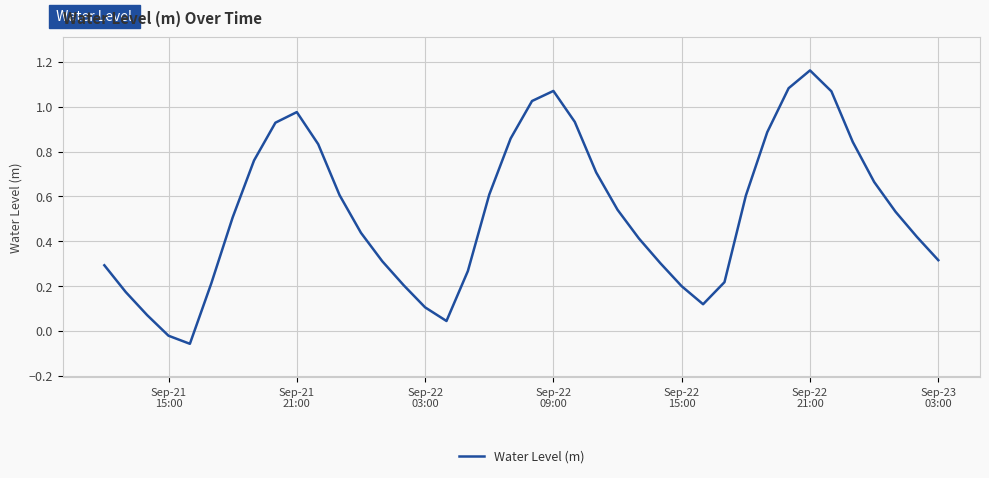

What is the value of the 18th point from the left?

0.3